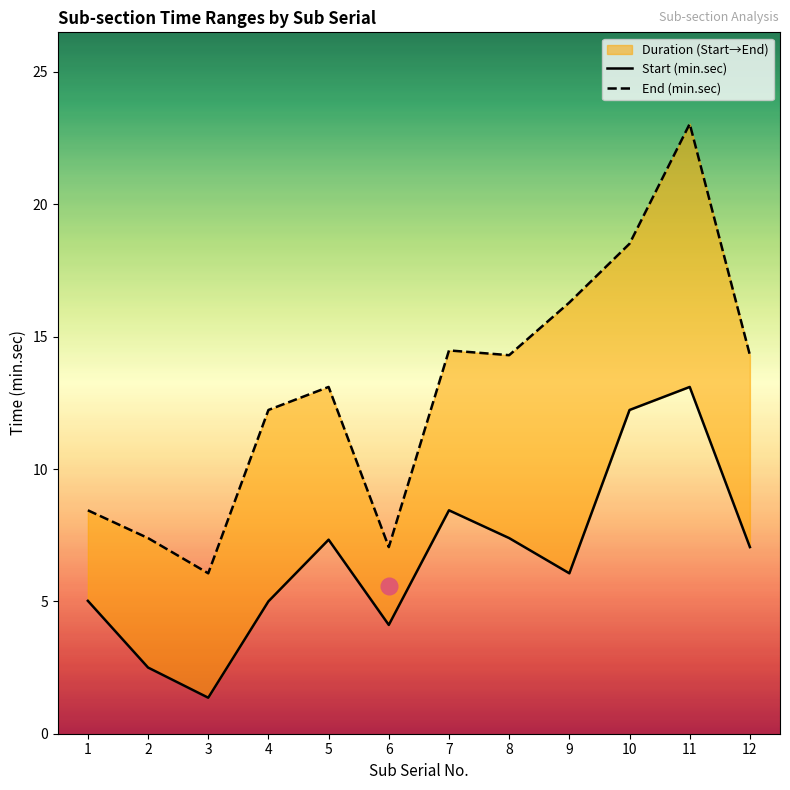

What is the difference between the maximum and second lowest values in the End (min.sec) series?

16.0